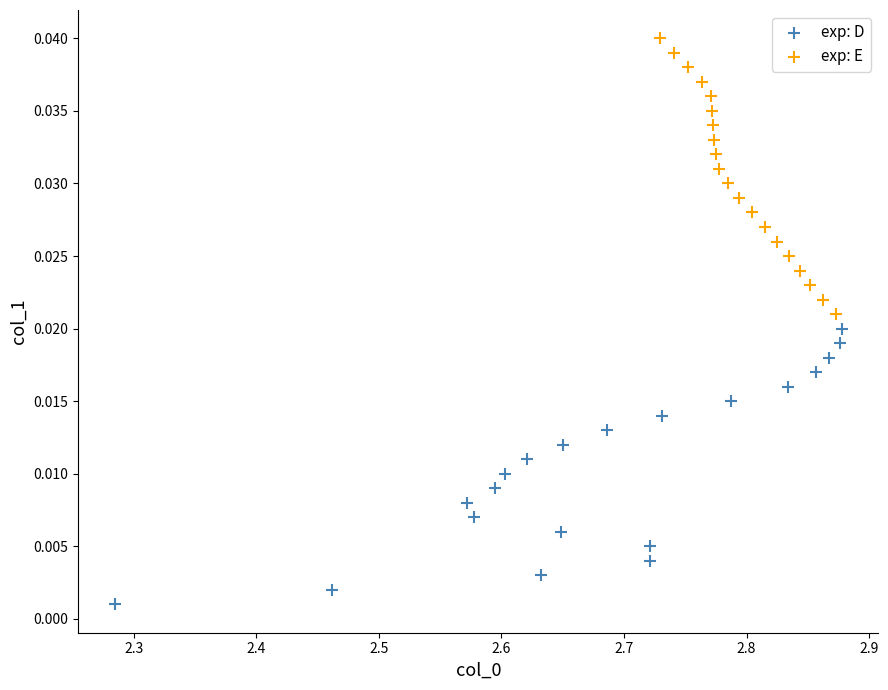

Which series contains the lowest Y value?

exp: D